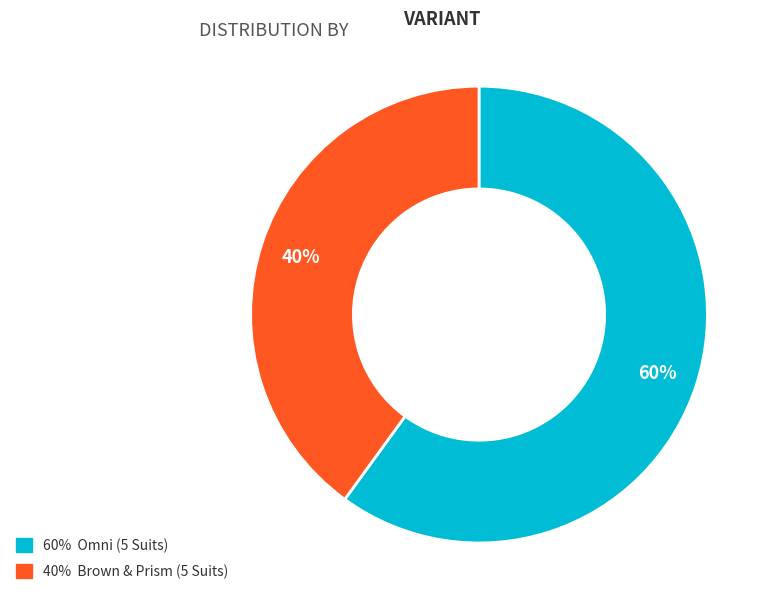

Is there any slice that represents more than half of the pie?

Yes